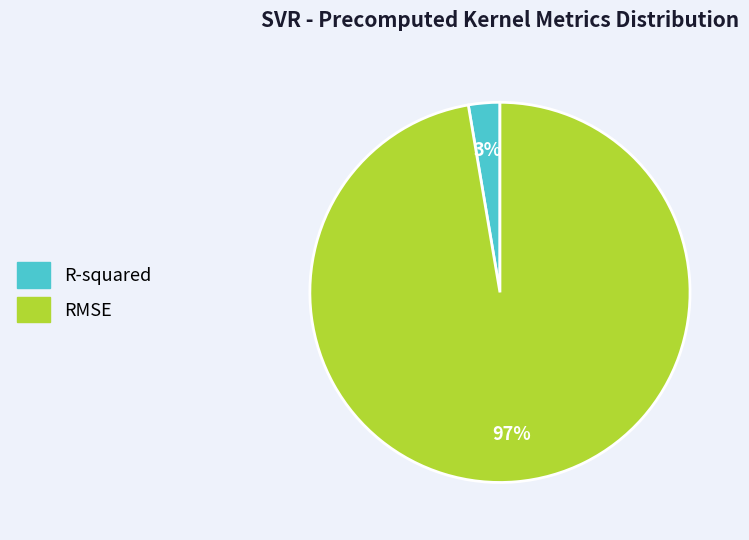

Which has a higher value, R-squared or RMSE?

RMSE